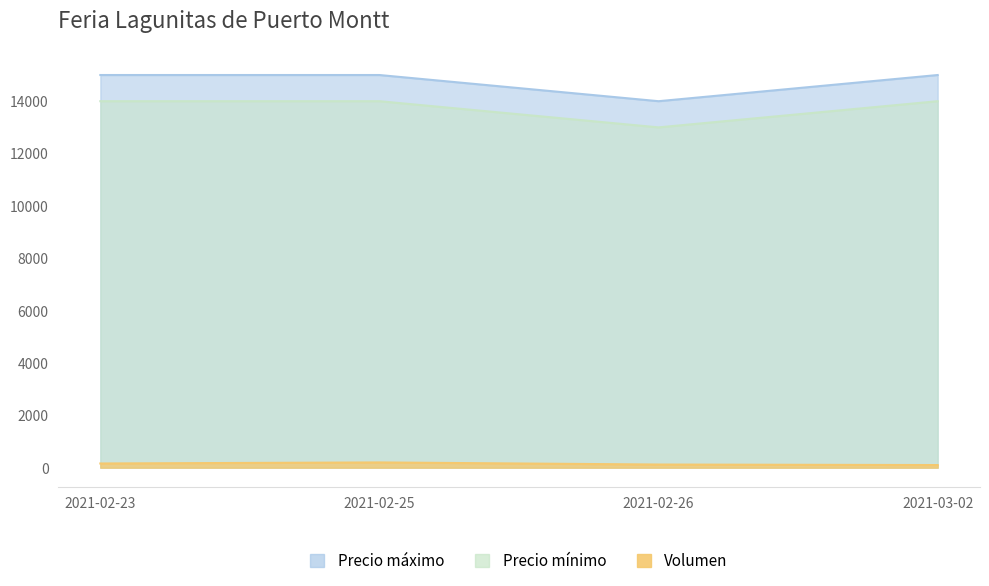

True or false: Precio maximo and Precio minimo cross at least once.

False